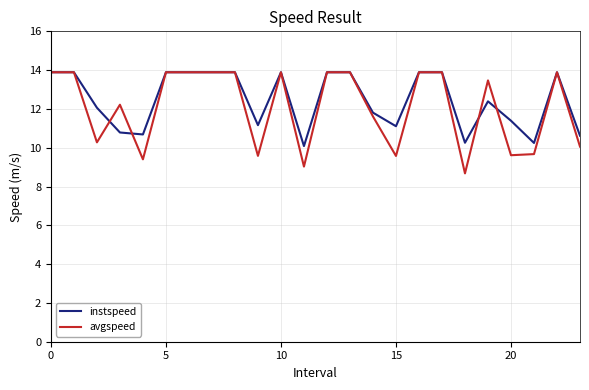

Which series has the widest spread of values?

avgspeed